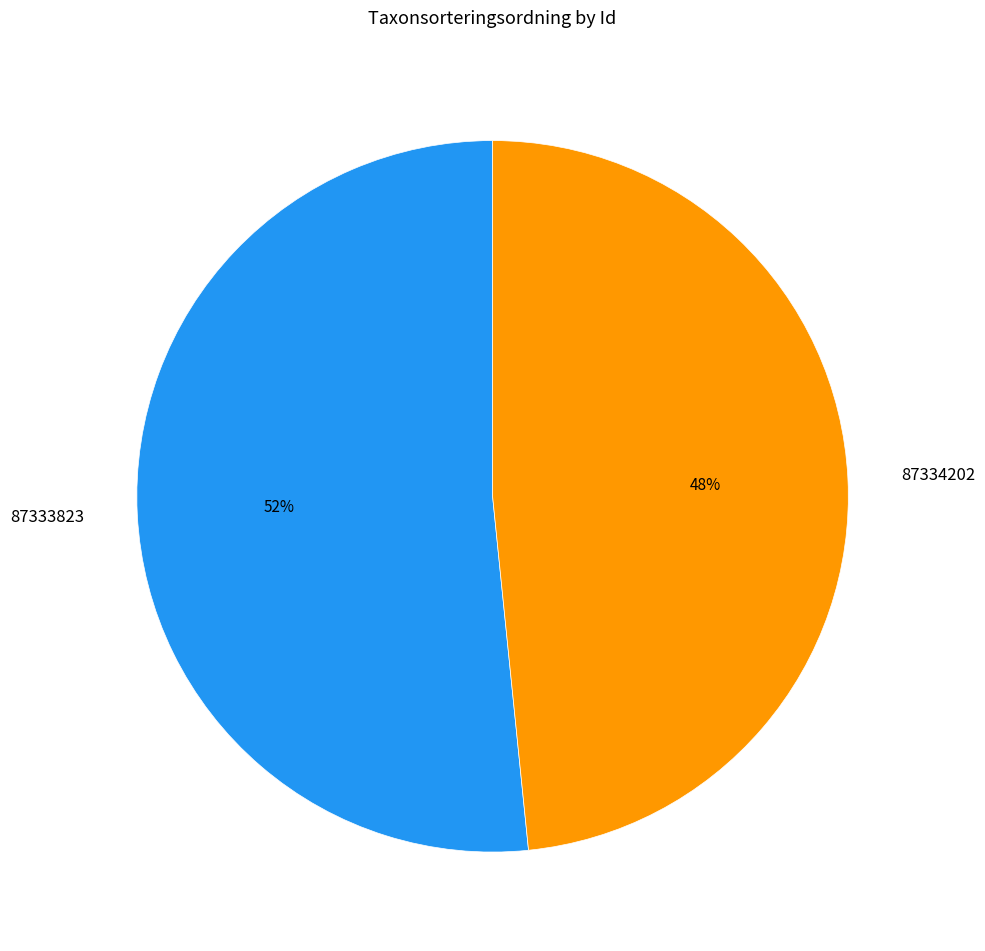

Which category has the biggest portion of the pie?

87333823